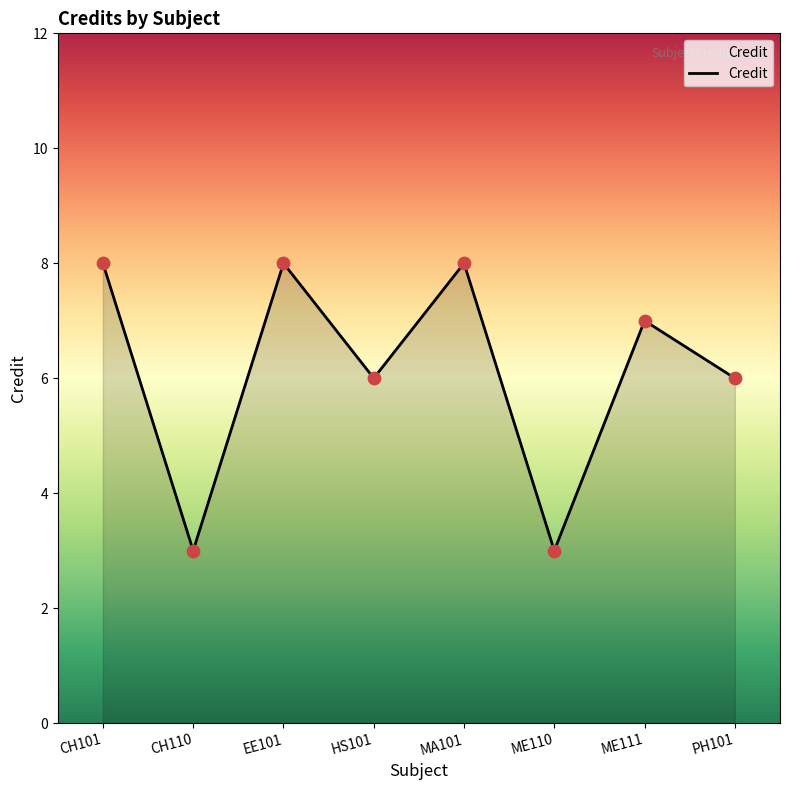

What is the ratio of the value at EE101 to the value at ME111?

1.1